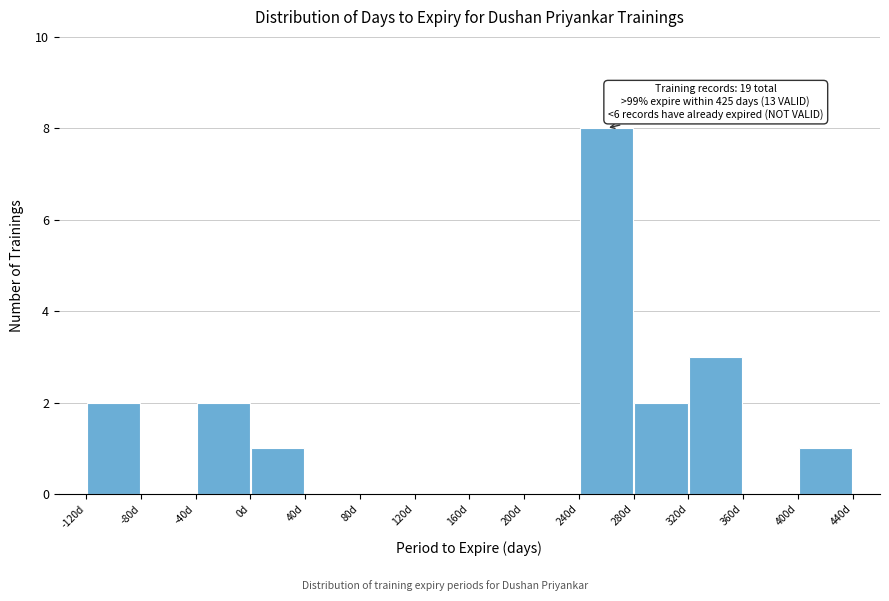

Which range on the x-axis has the tallest bar?

240 to 280